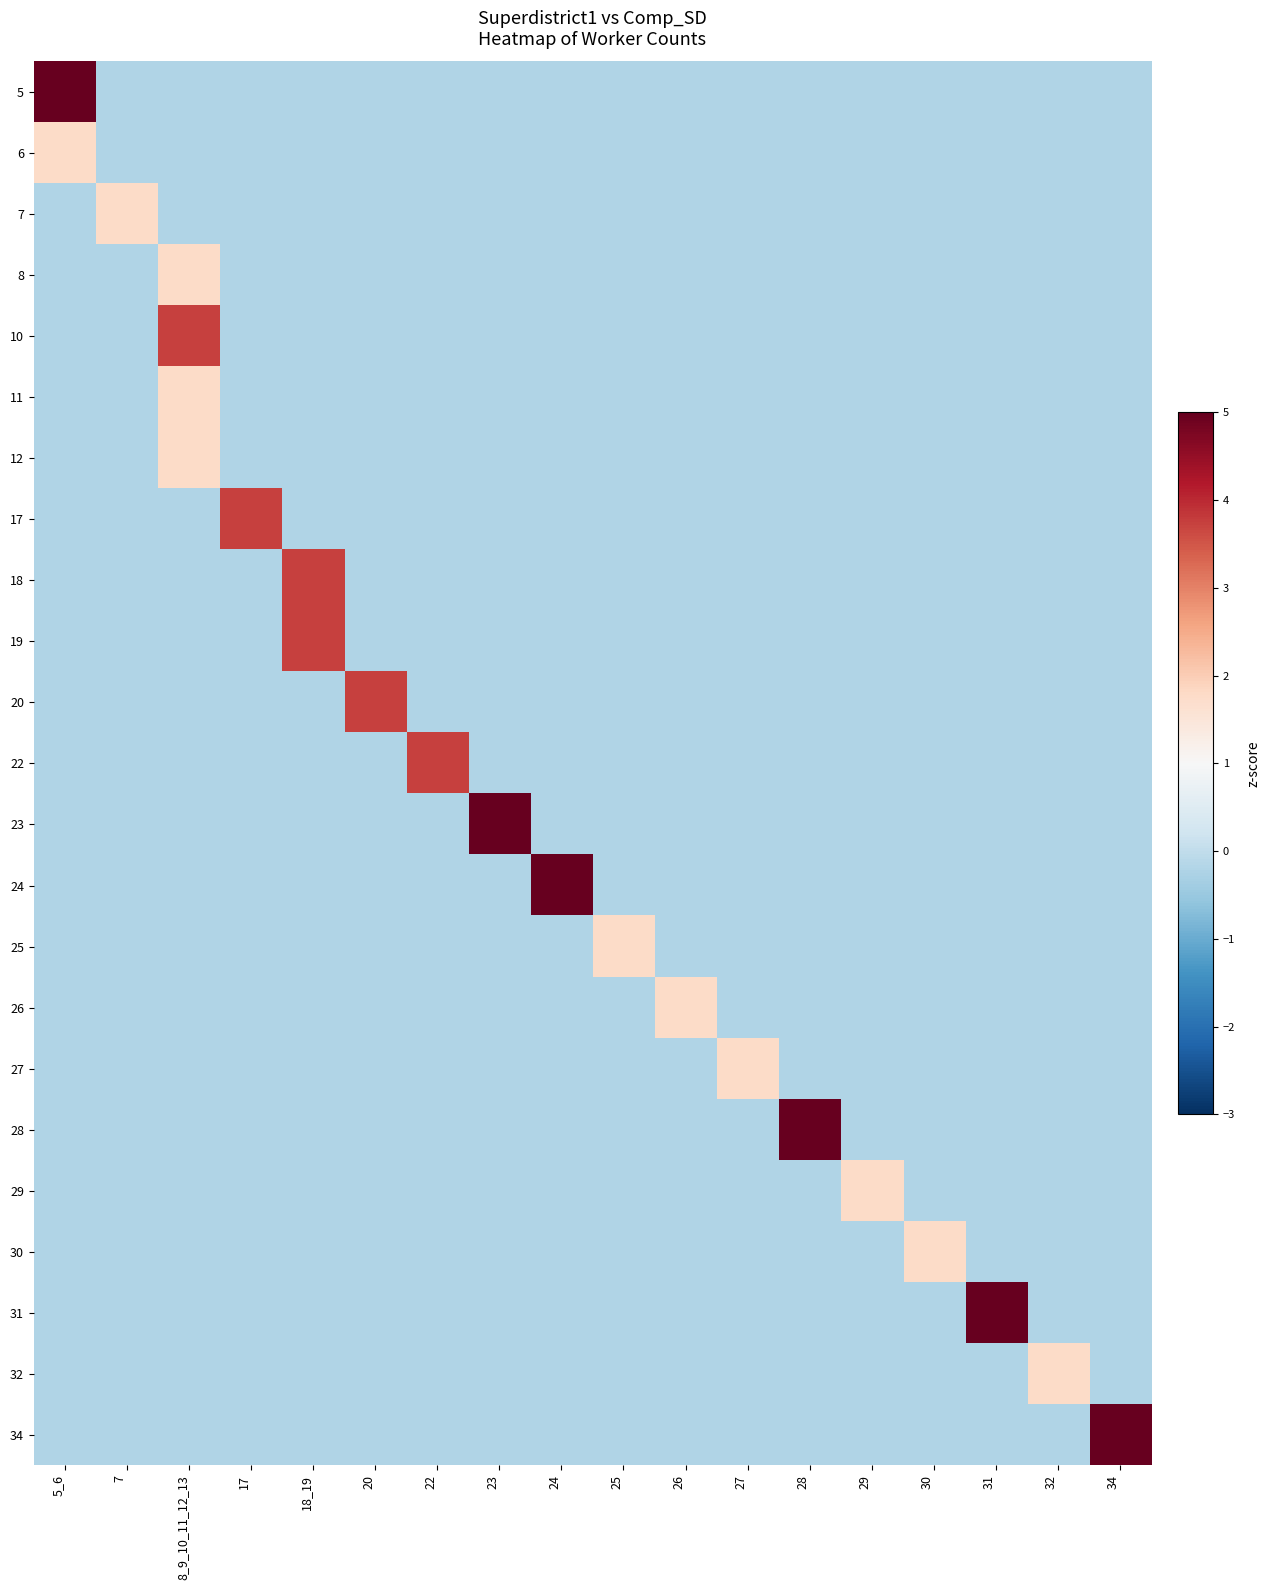

What is the spread (max minus min) of values at 18_19?

3.9